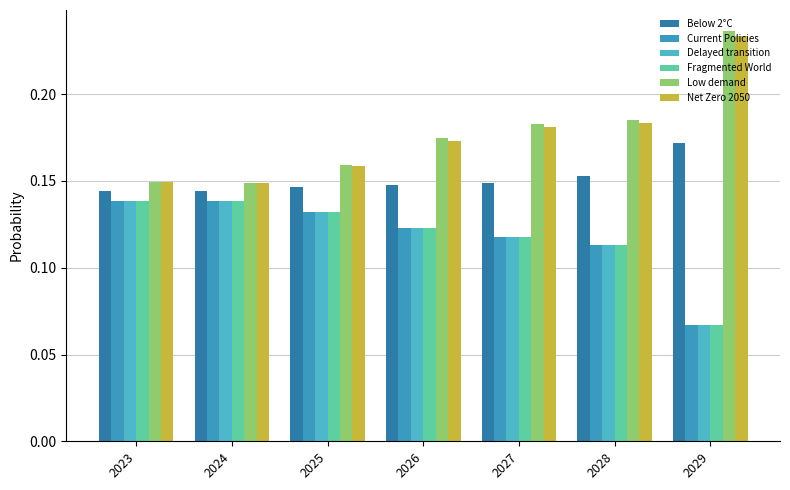

What is the value of the Current Policies bar at the 2nd from the left?

0.1